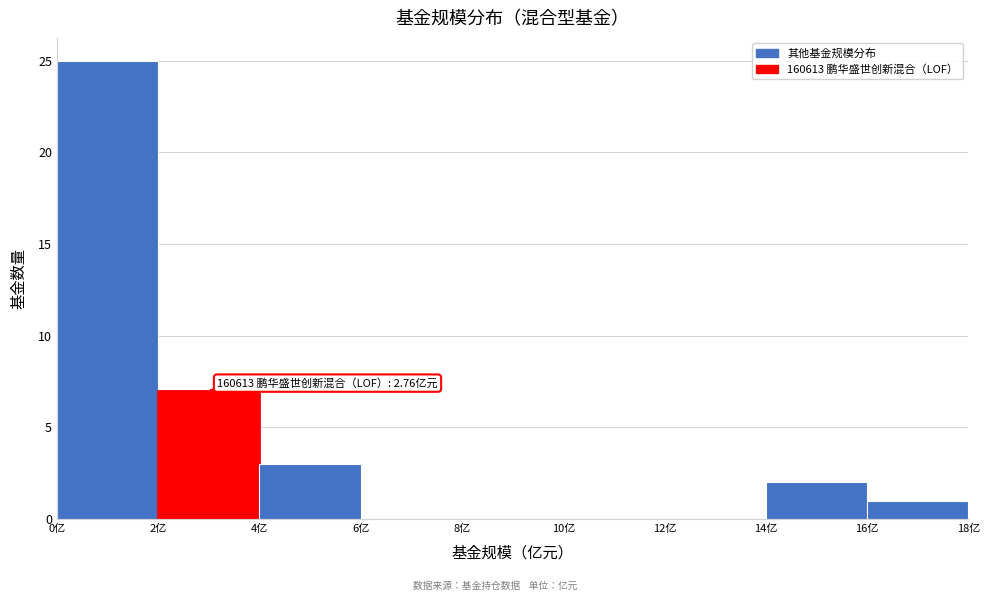

Over which range of the x-axis is the bar tallest?

0 to 2